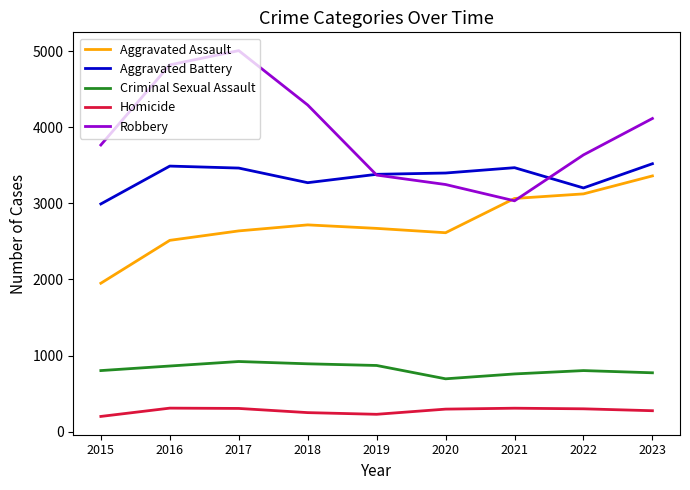

At which category does the chart reach its peak across all series?

2017